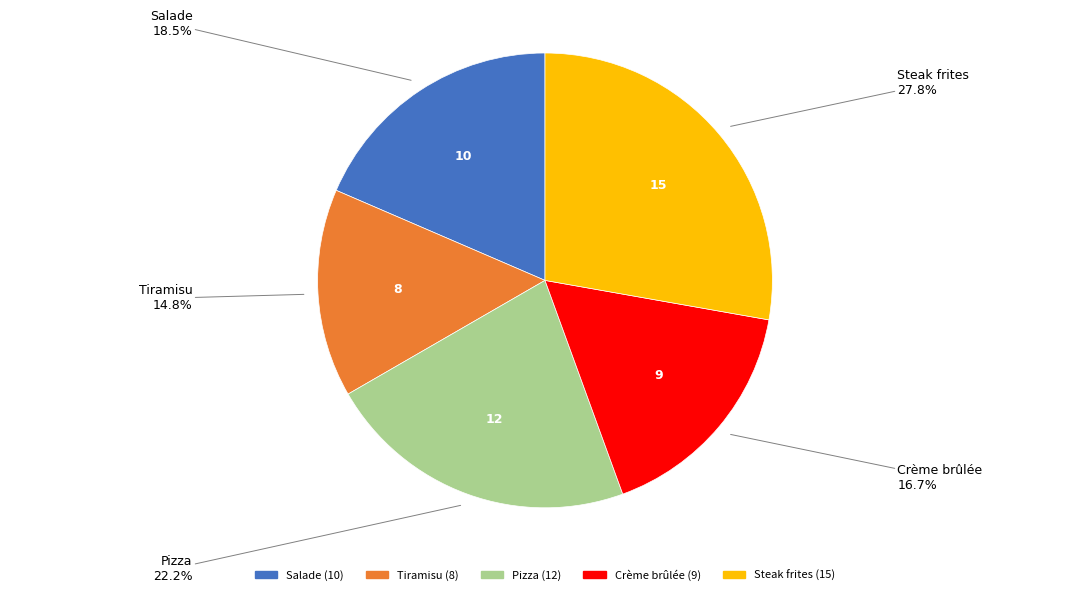

To the nearest percent, what is the combined percentage of Pizza and Tiramisu?

37%